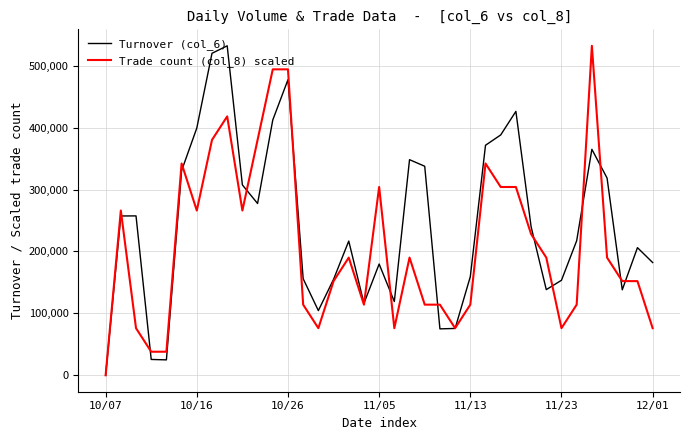

What is the average value of the Turnover (col_6) series?

243523.5